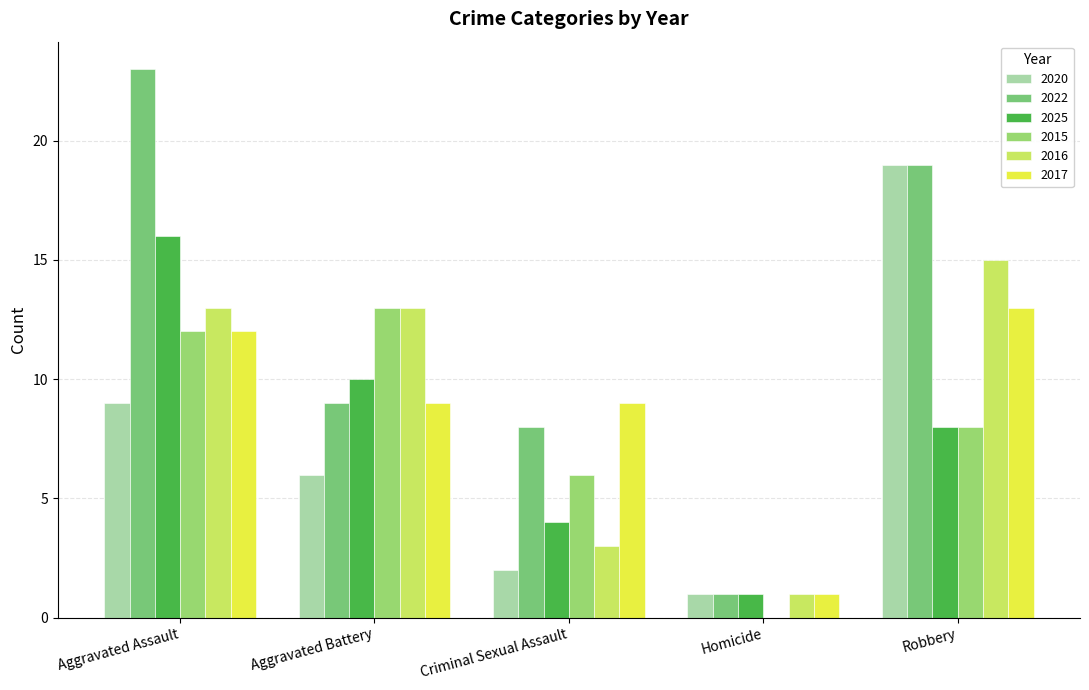

Between Aggravated Assault and Homicide, which is larger?

Aggravated Assault